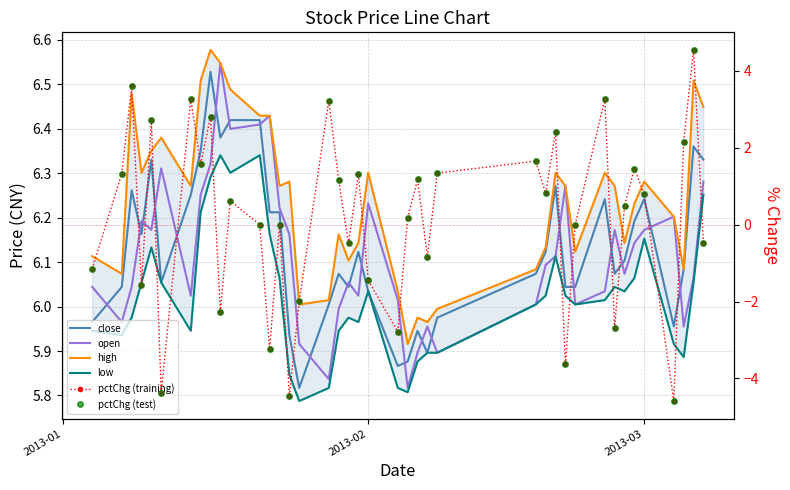

How many values in the close series exceed 6?

31